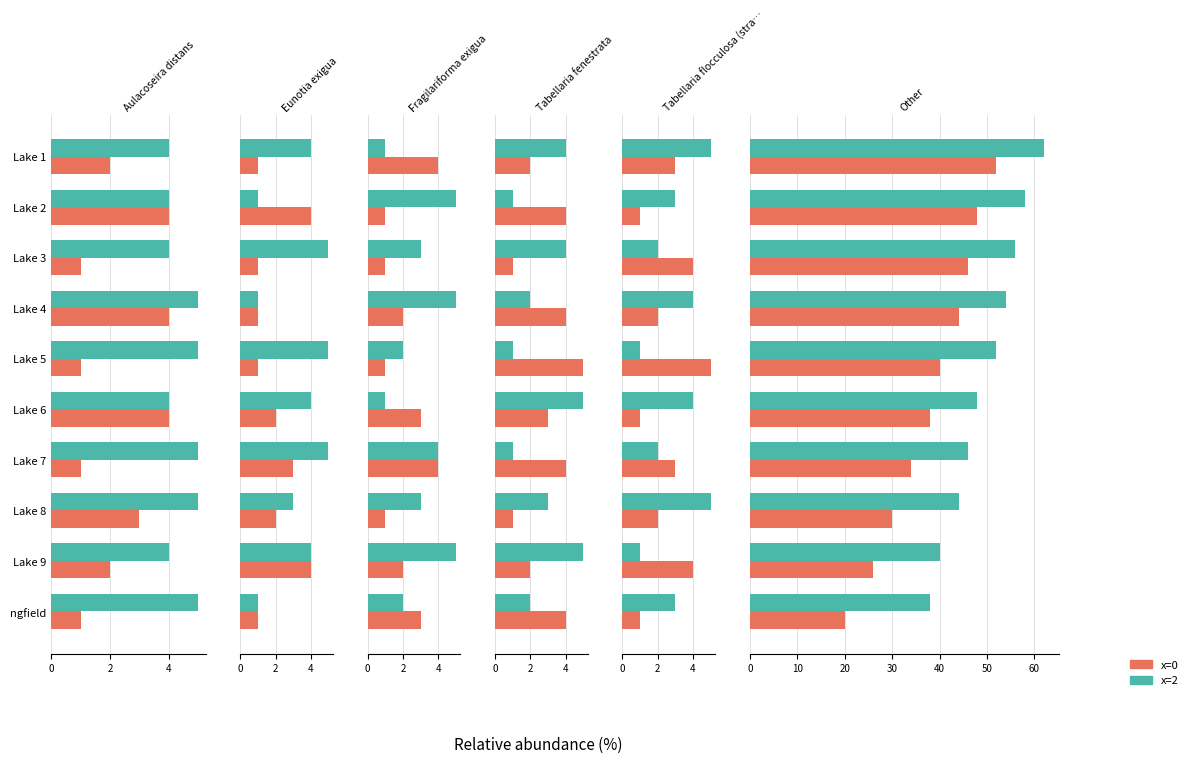

Which has a higher value, Lake 8 or Lake 4?

Lake 4